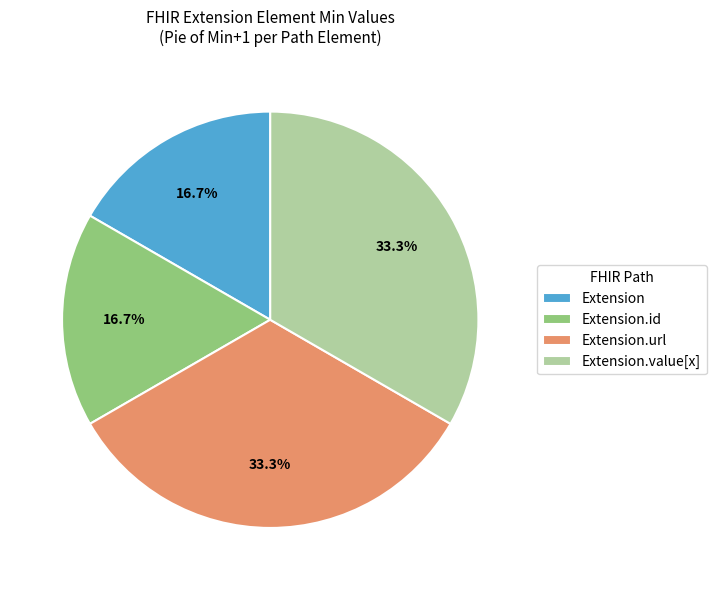

To the nearest percent, what is the average slice percentage?

25%